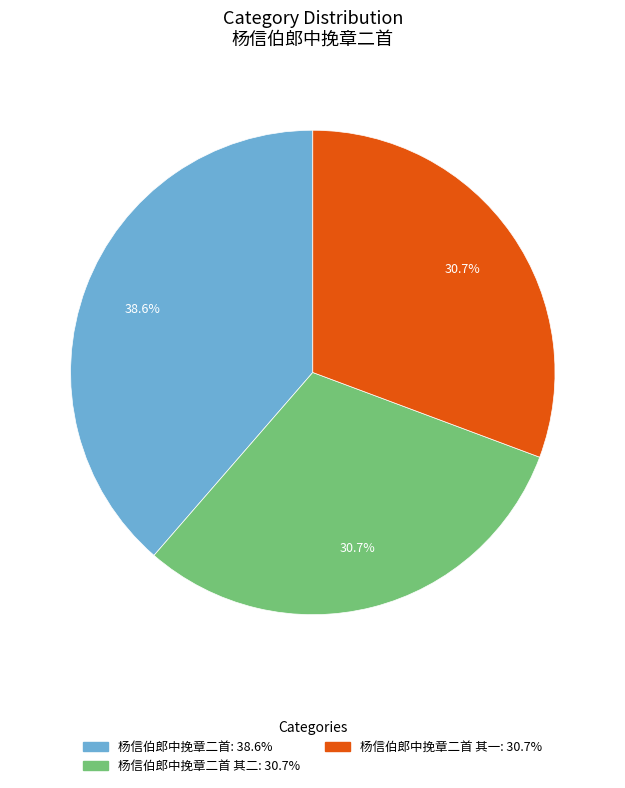

Is there a majority slice in this chart?

No